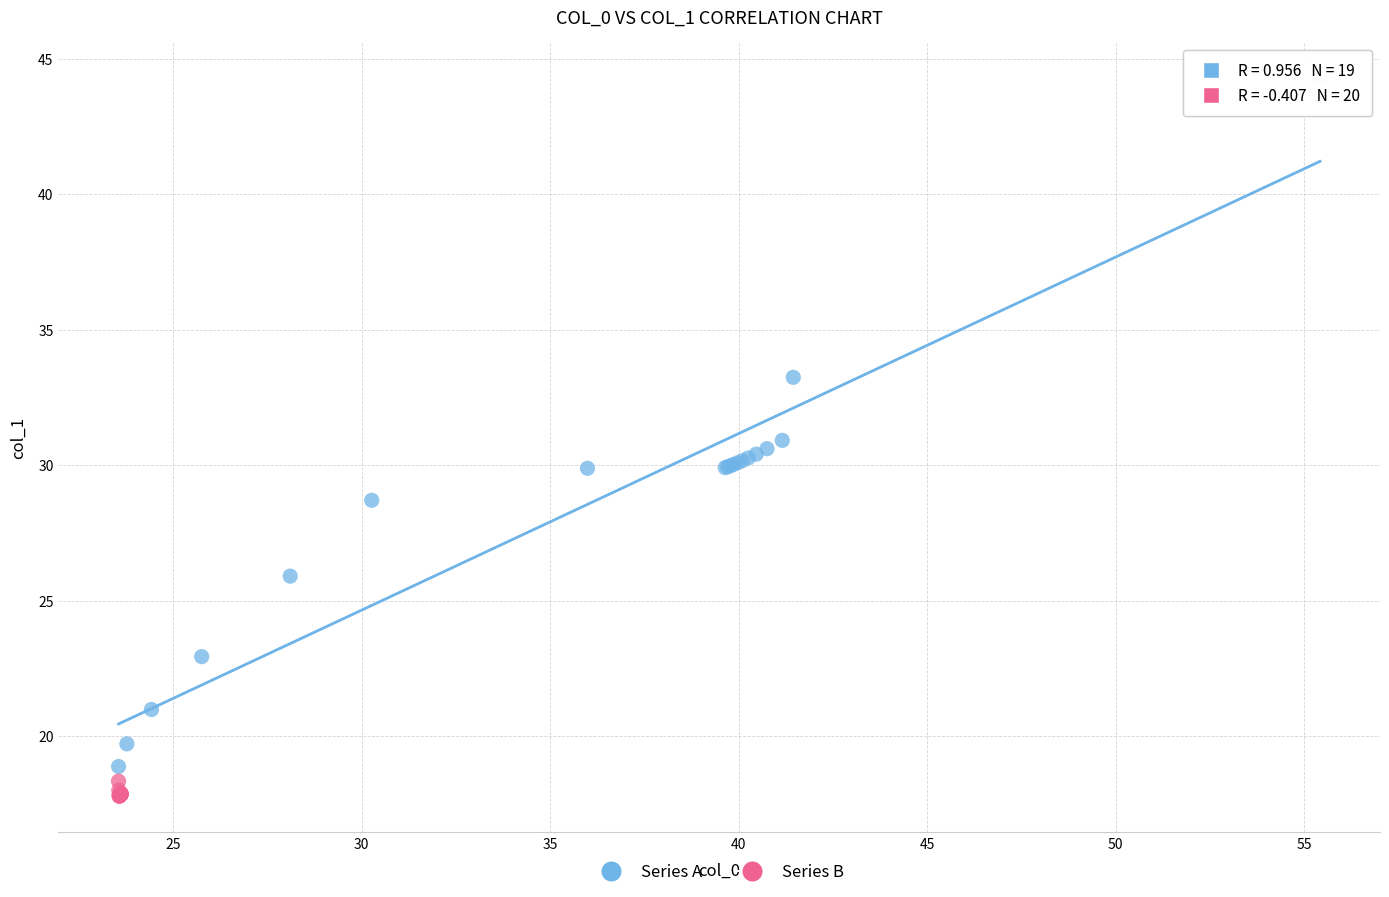

Which series reaches the minimum Y coordinate?

Series B